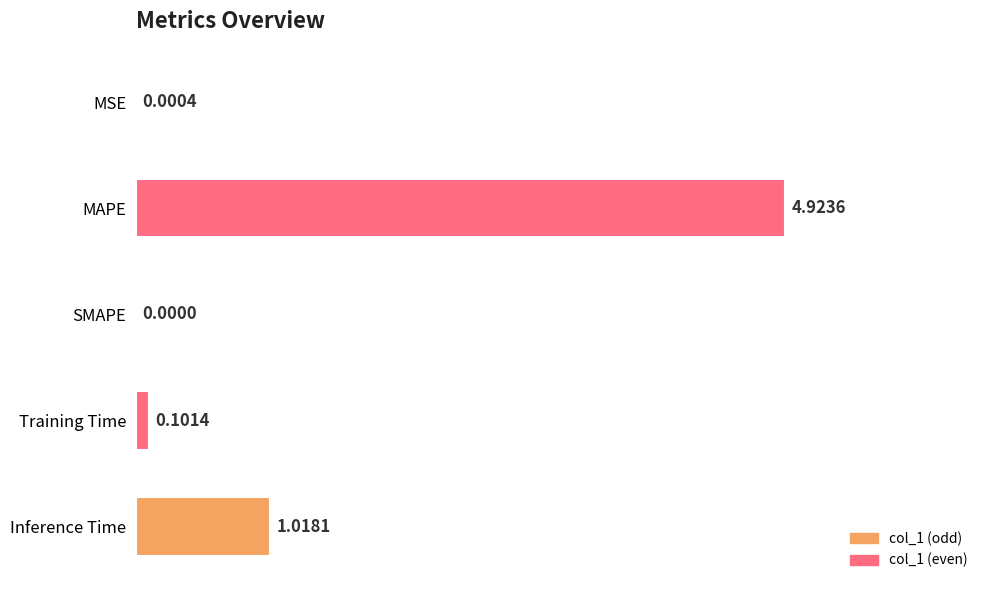

What is the greatest value displayed?

4.9